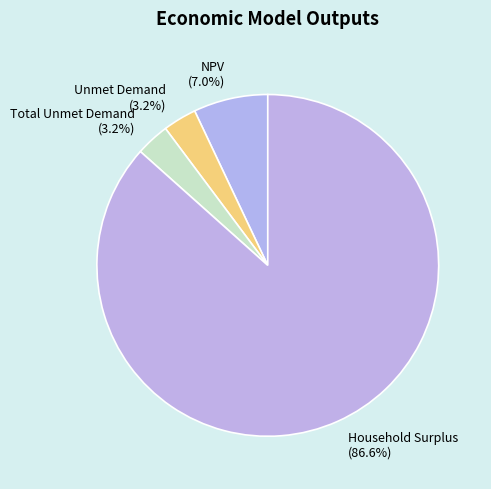

Which category accounts for the majority?

Household Surplus